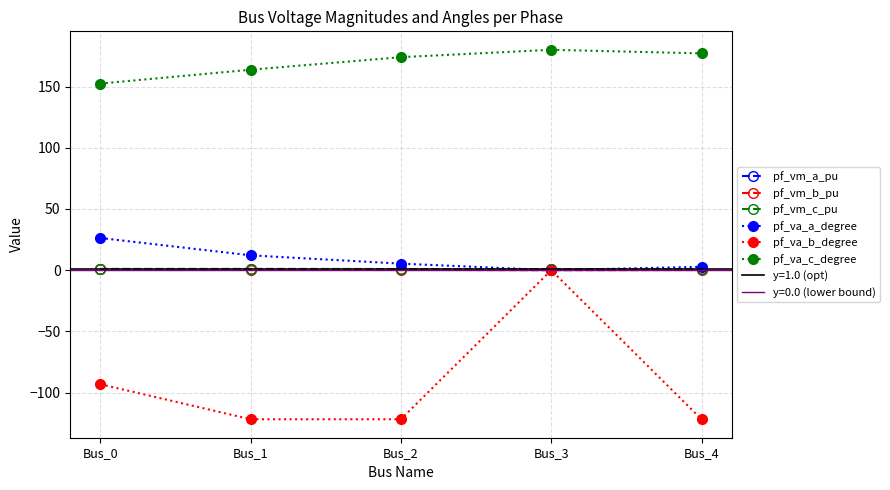

In pf_va_b_degree, how many points are higher than both neighbors (excluding endpoints)?

1